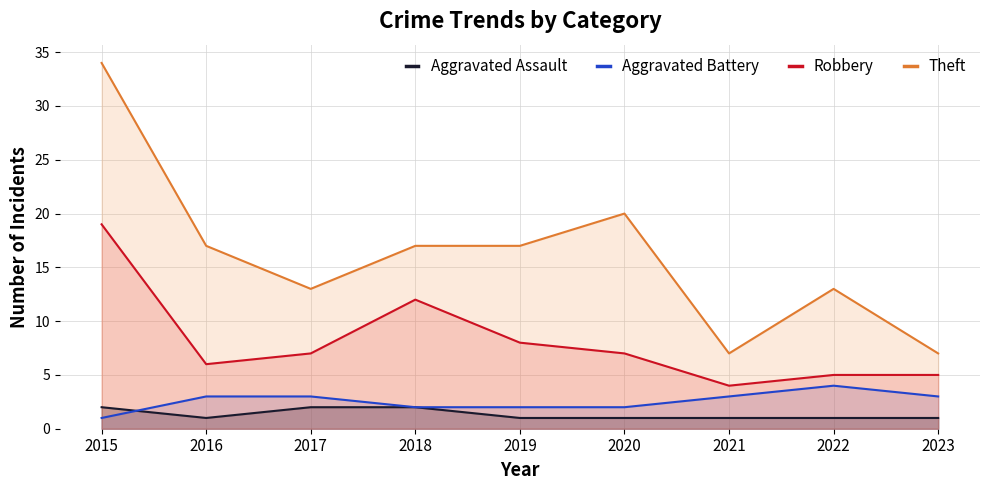

What is the average value of the Aggravated Battery series?

3